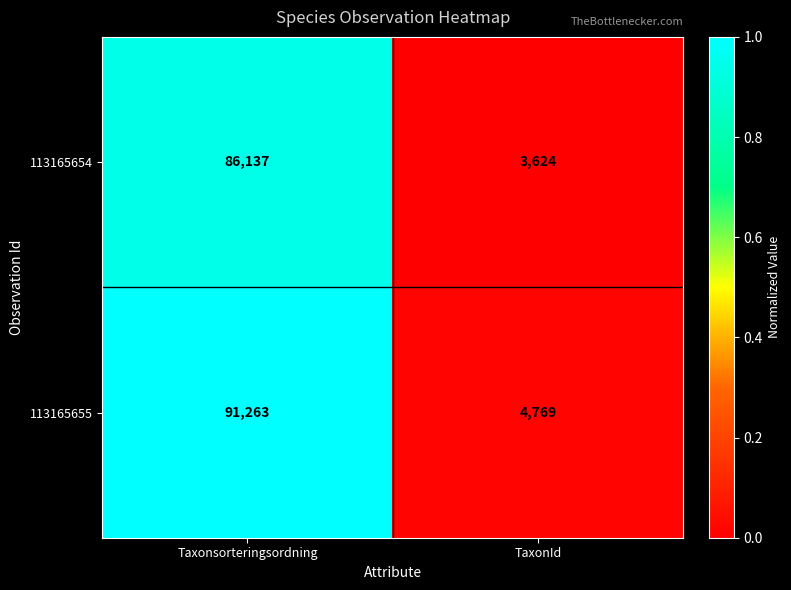

Which series has the largest total across all categories?

113165655